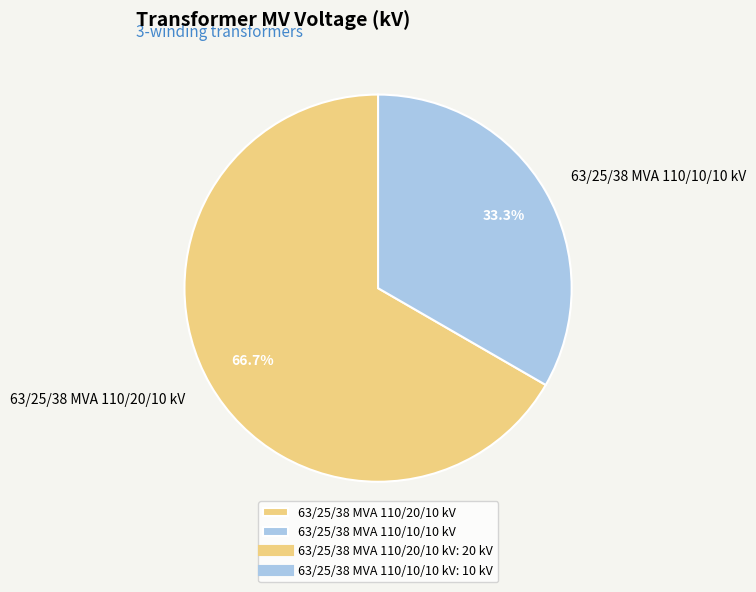

Count the number of slices in the pie.

2